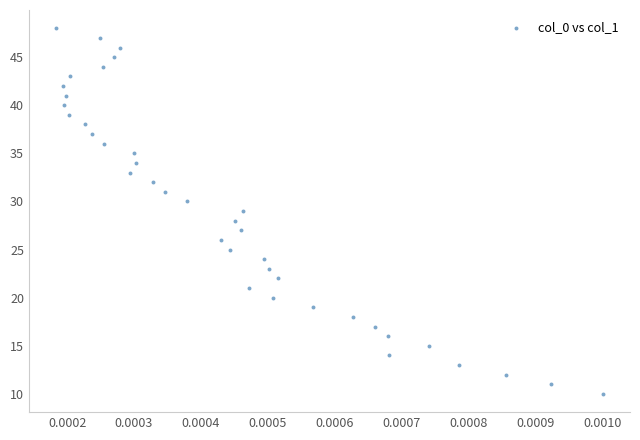

What is the range of Y values (max minus min)?

38